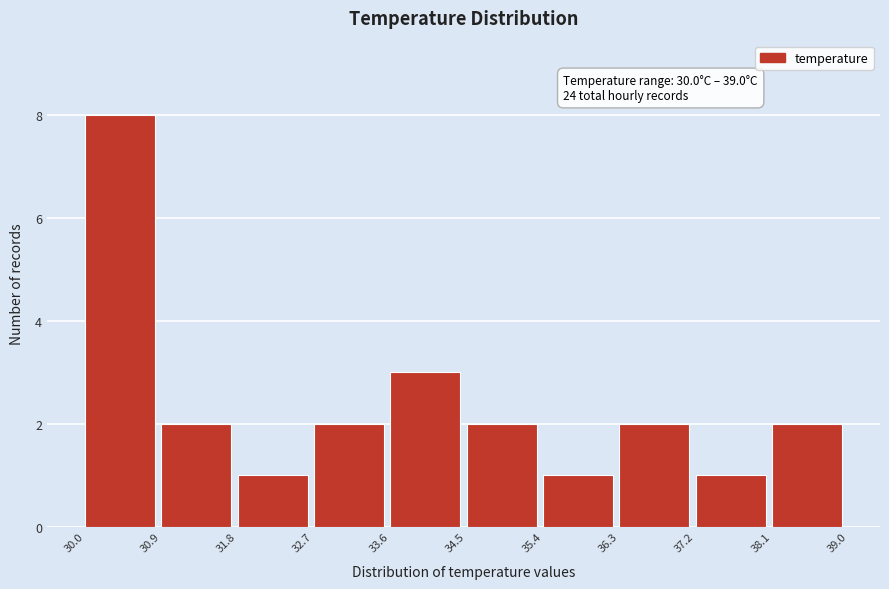

Over which range of the x-axis is the bar tallest?

30.0 to 30.9